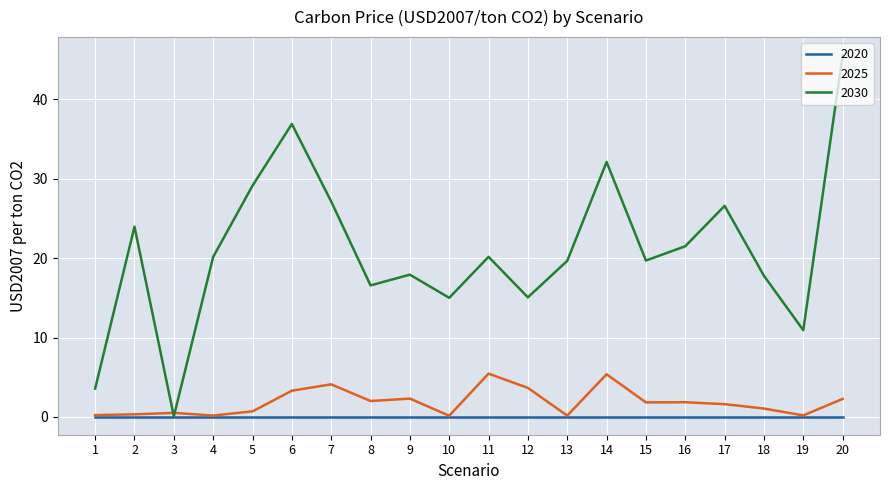

True or false: 2030 has a value of 19.7 at 15.

True